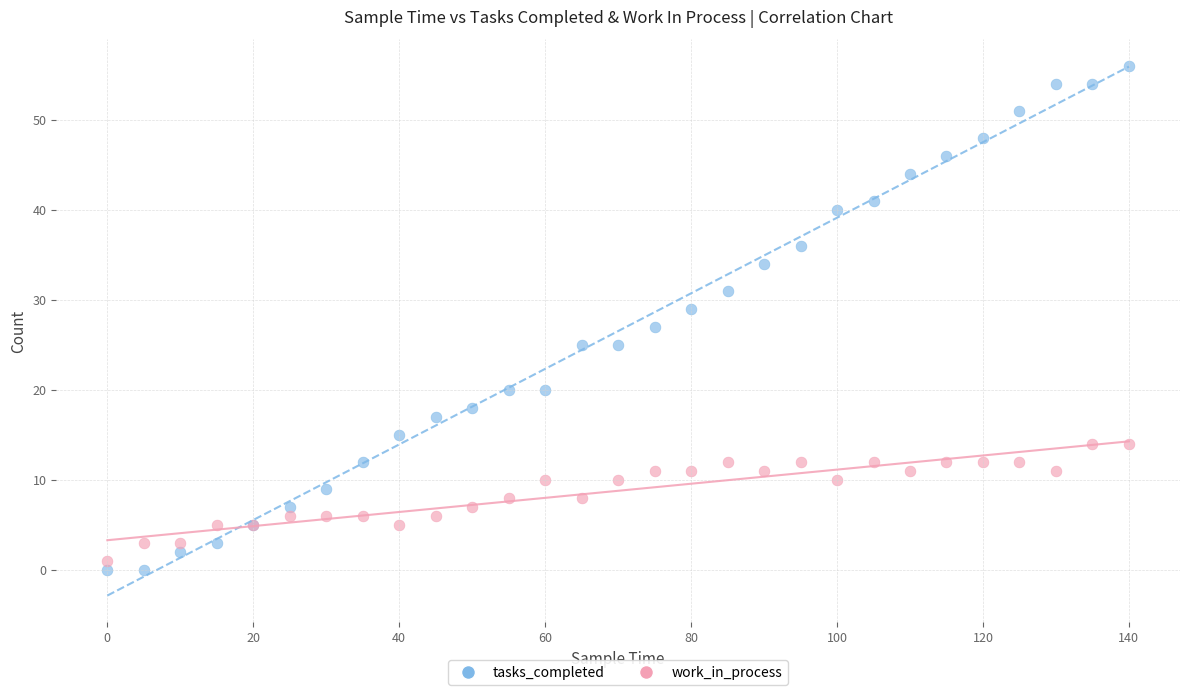

What are all the series names shown in the legend?

tasks_completed, work_in_process